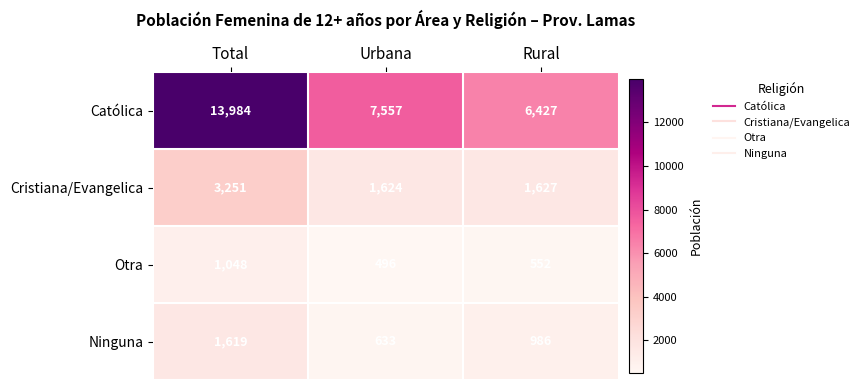

What is the difference between the Católica values at Rural and Total?

7557